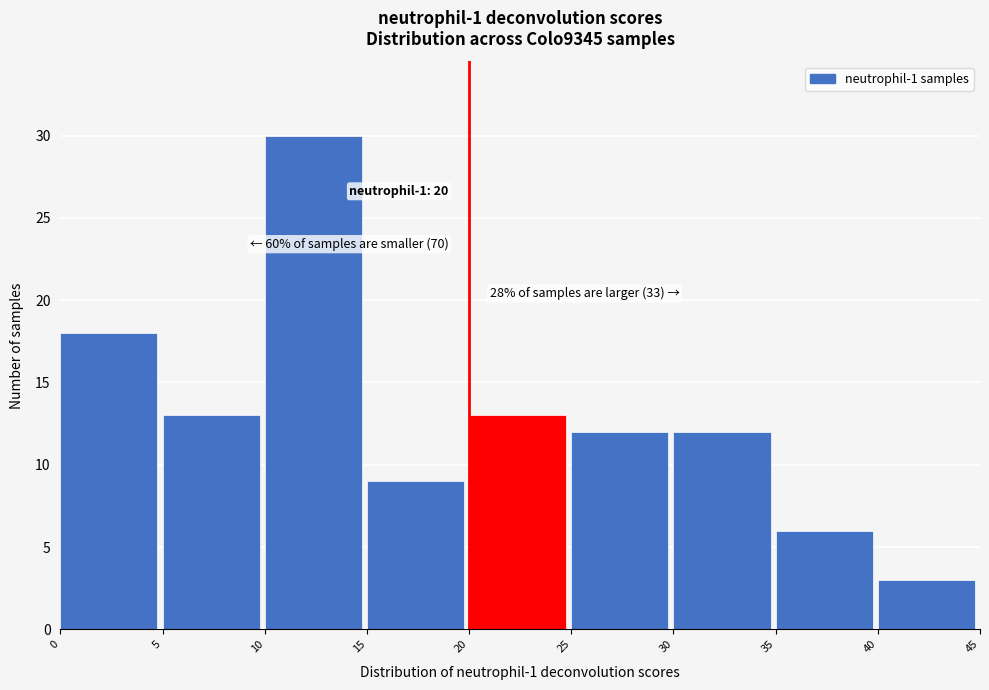

Over which range of the x-axis is the bar tallest?

10 to 15